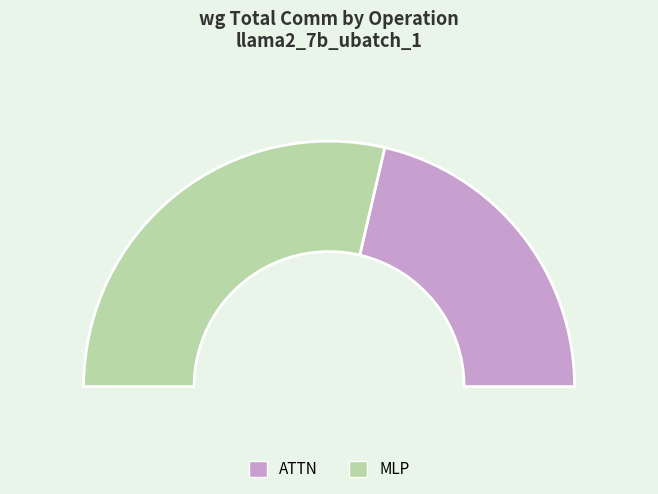

Count the number of slices in the pie.

6